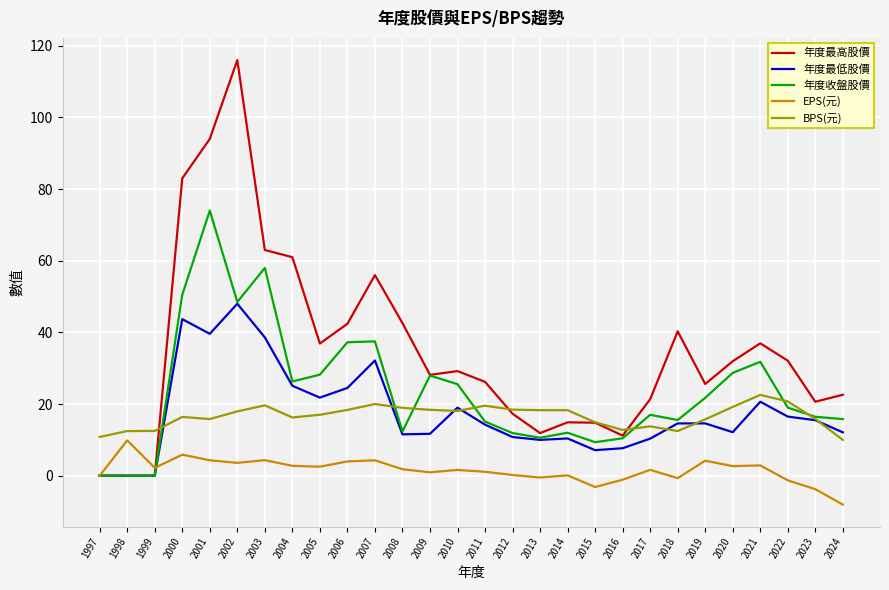

After their last crossing, which series has the higher values: EPS(元) or 年度收盤股價?

年度收盤股價